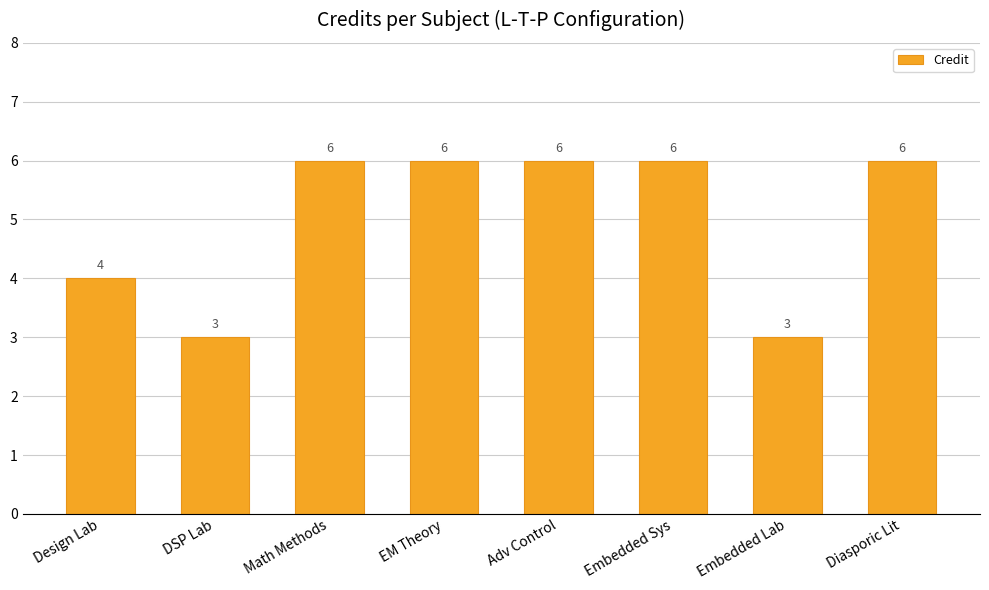

What is the difference between the values at DSP Lab and Adv Control?

3